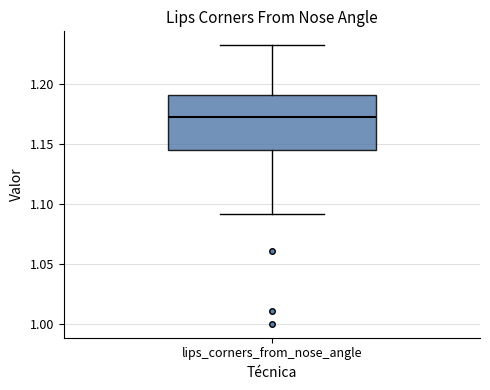

Where does the lower whisker of the box for lips_corners_from_nose_angle end on the y-axis? The values are not printed on the chart, so give them approximately, as read against the axis.

1.090